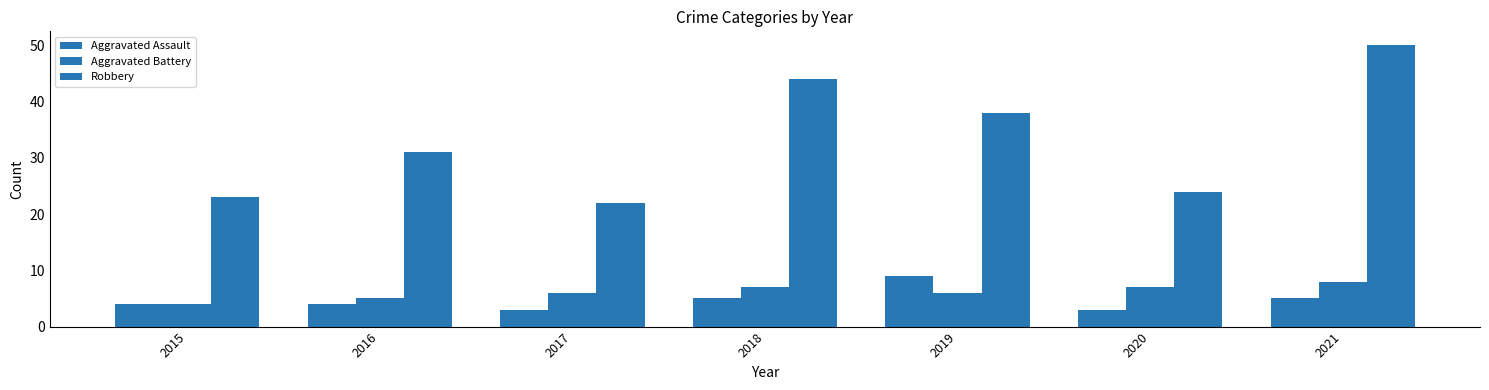

Which series changed the most between 2015 and 2017?

Aggravated Battery